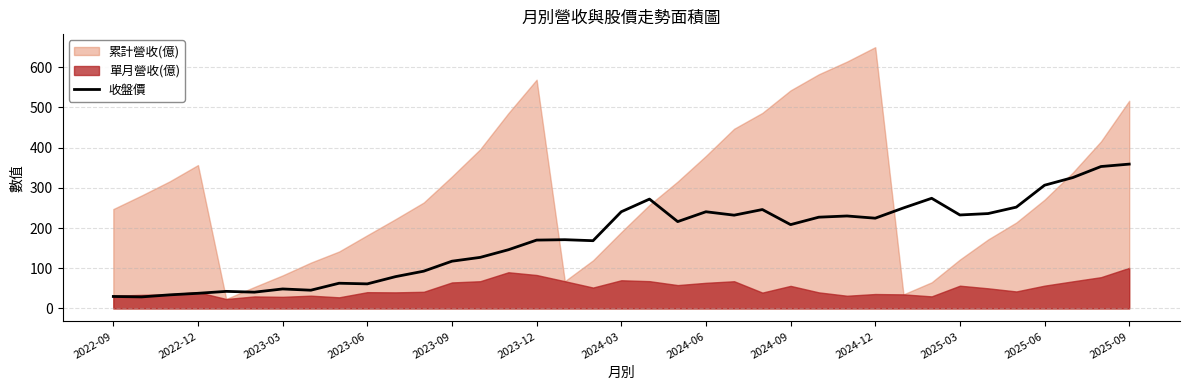

What is the change in value from 22 to 23?

+14.0